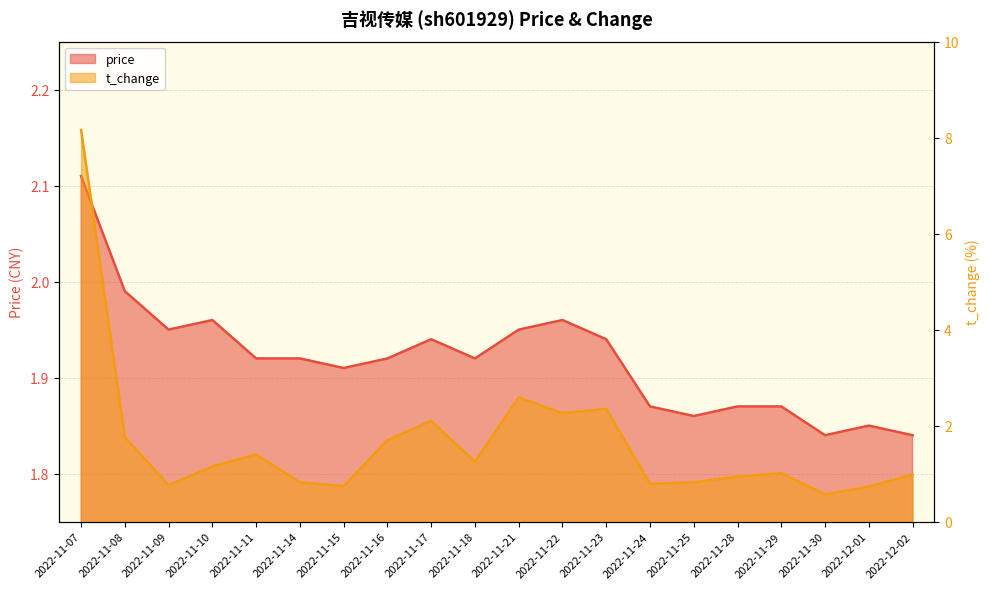

At which label does price reach its minimum?

2022-11-30